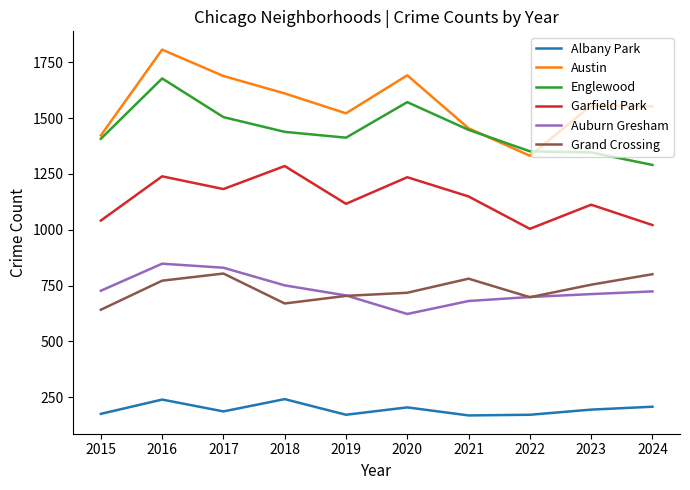

What is the difference between the maximum and minimum values in the Grand Crossing series?

162